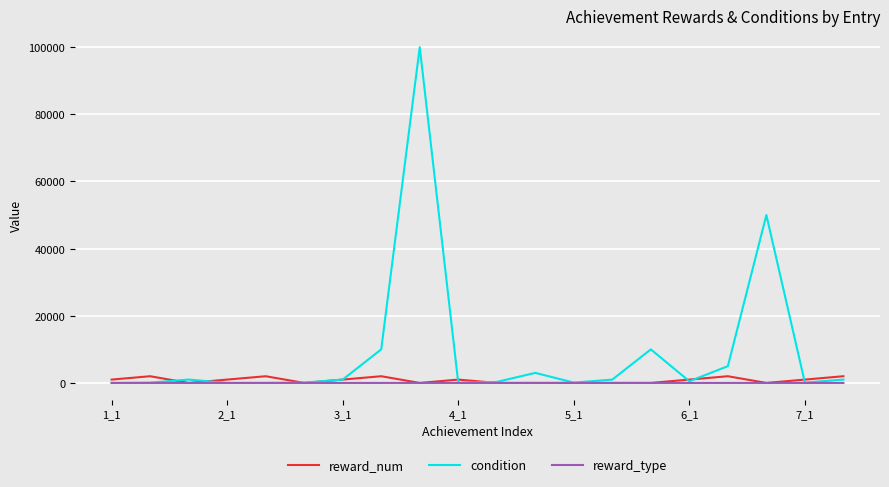

What is the difference between the second highest and minimum values in the condition series?

49993